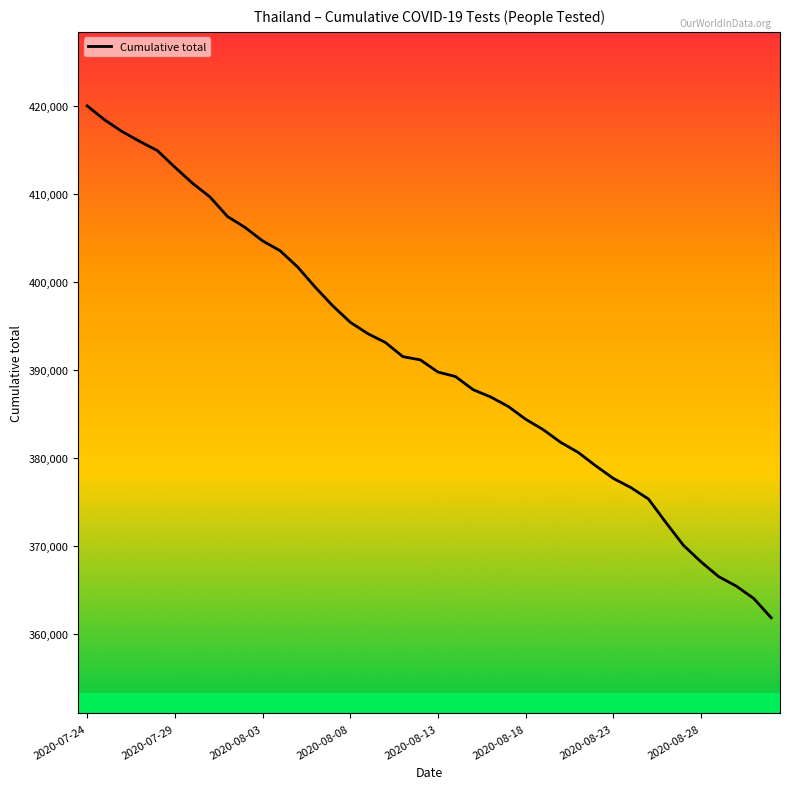

What is the greatest value displayed?

419970